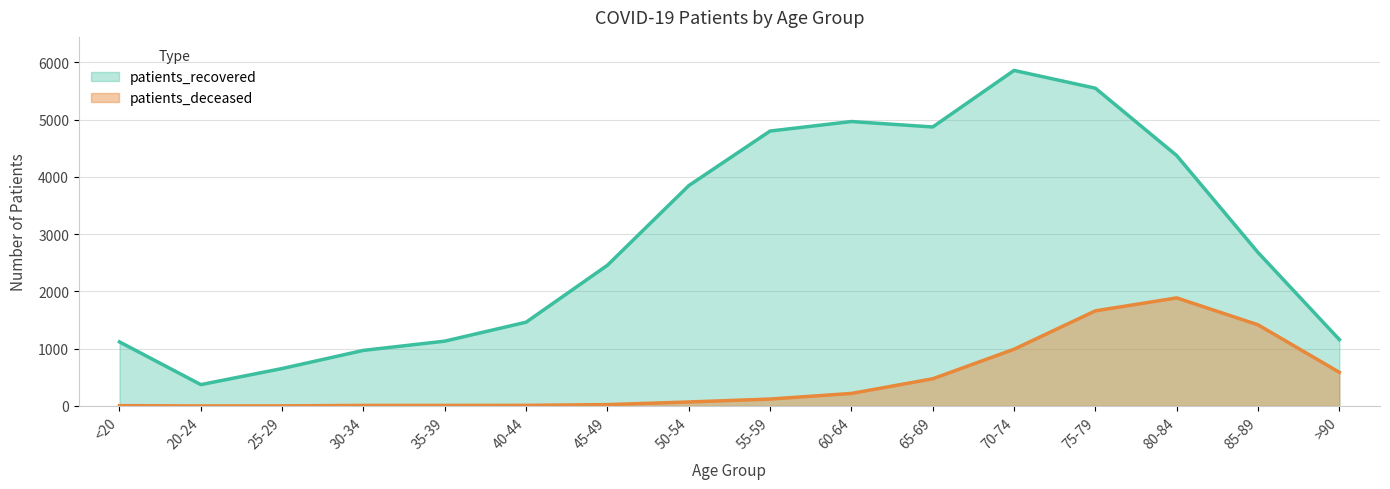

What is the average value of the patients_deceased series?

468